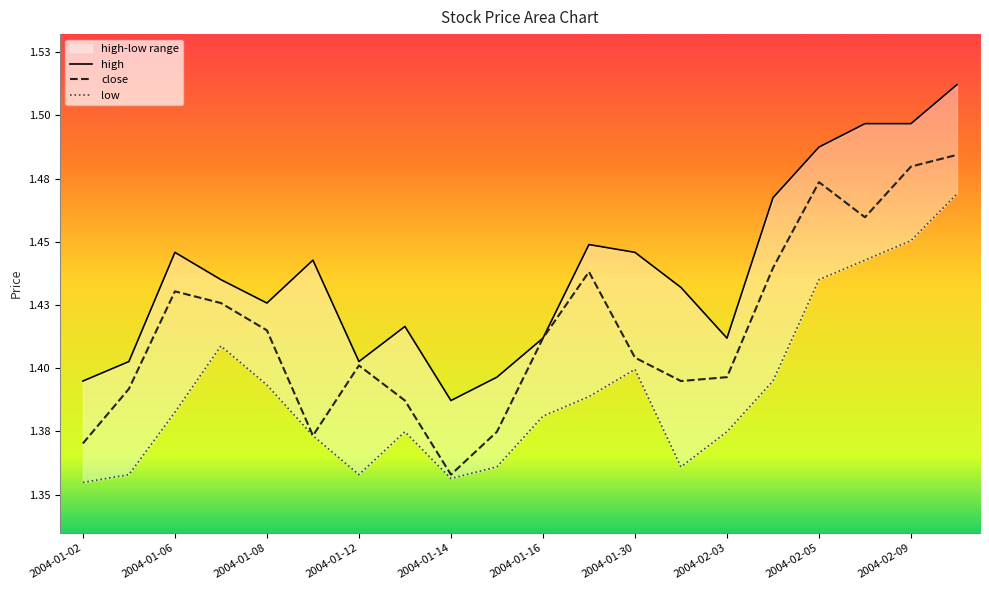

Is this an area chart (filled region under the line)?

No